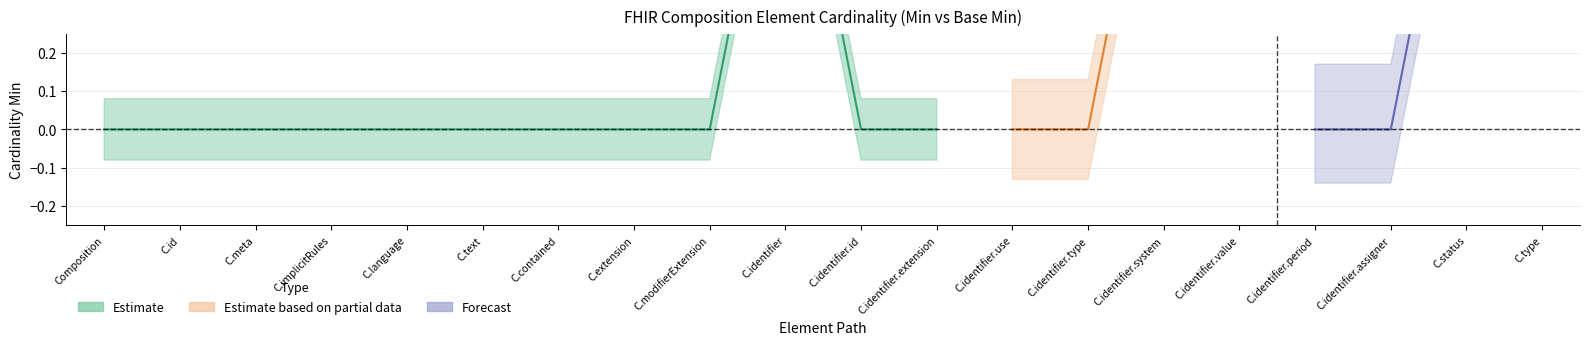

Reading left to right, what are all the values shown in this chart?

Min: 0	0	0	0	0	0	0	0	0	1	0	0	0	0	1	1	0	0	1	1
Base Min: 0	0	0	0	0	0	0	0	0	0	0	0	0	0	0	0	0	0	1	1